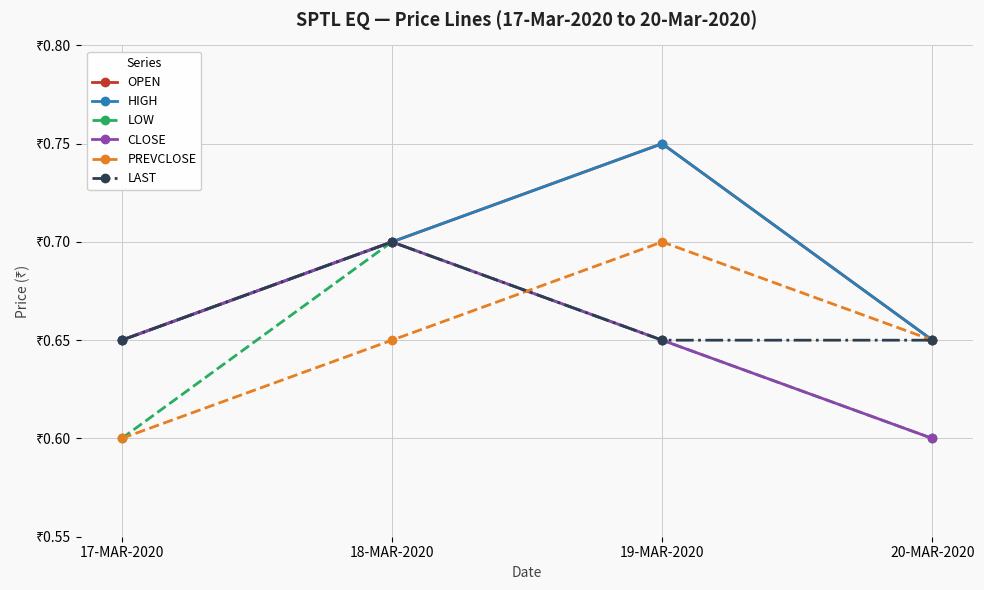

True or false: LAST has a value of 1.2 at 20-MAR-2020.

False